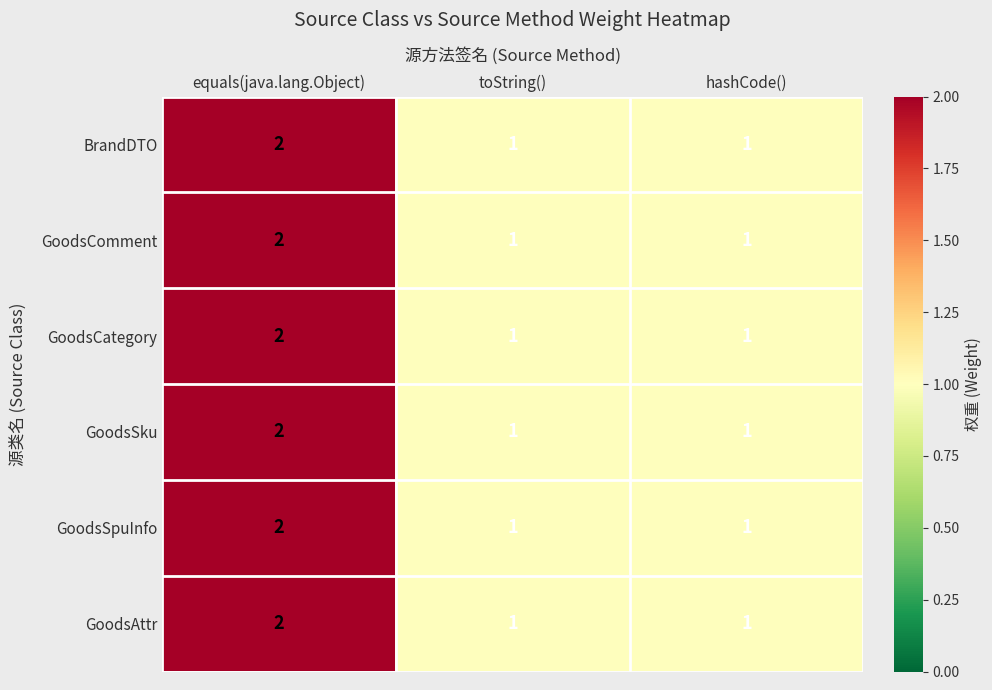

At which category is the sum across all series the highest?

equals(java.lang.Object)